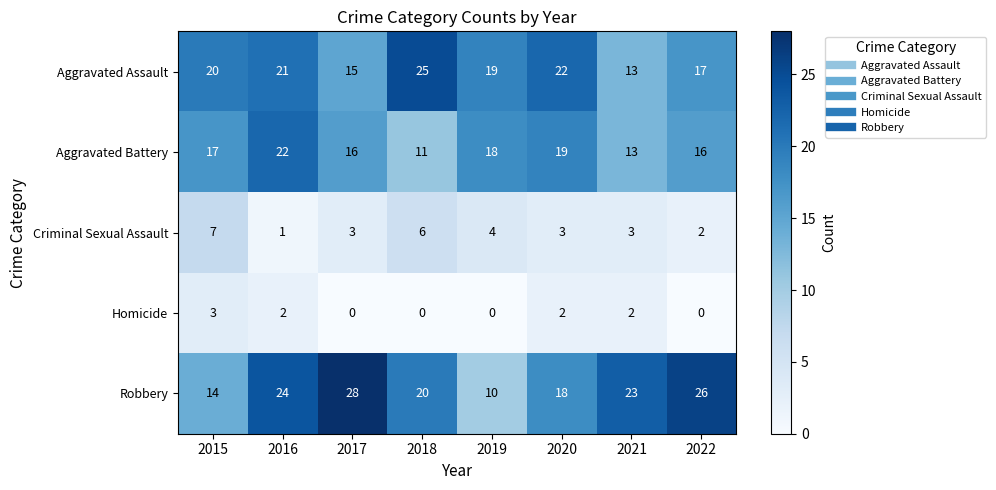

Is it true that Criminal Sexual Assault equals 6 at 2018?

True